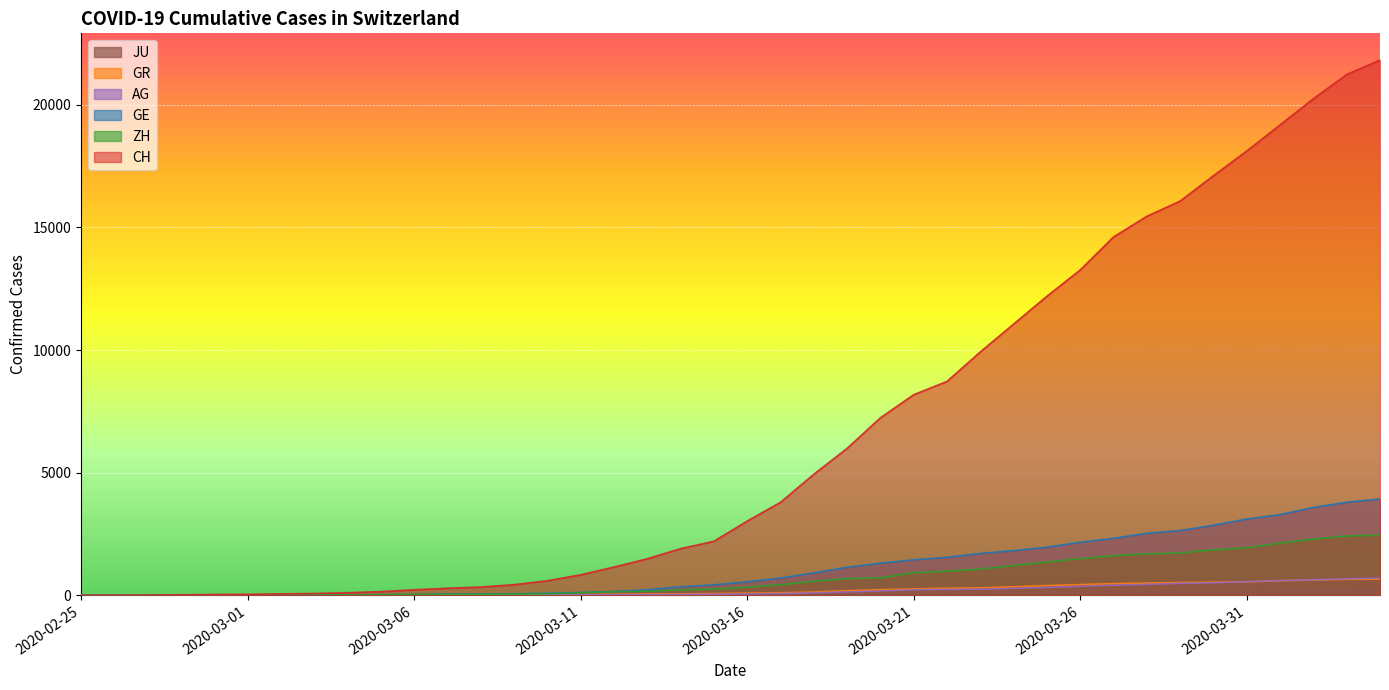

At 2020-03-13, list the series in order from smallest to largest.

JU, AG, GR, ZH, GE, CH